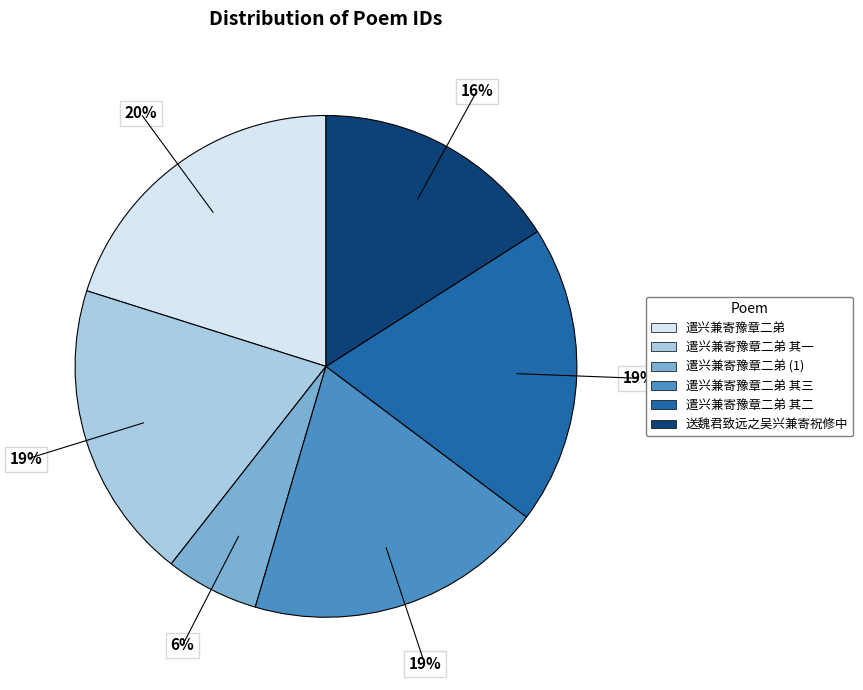

To the nearest percent, what percentage of the pie is 遣兴兼寄豫章二弟 其二?

19%